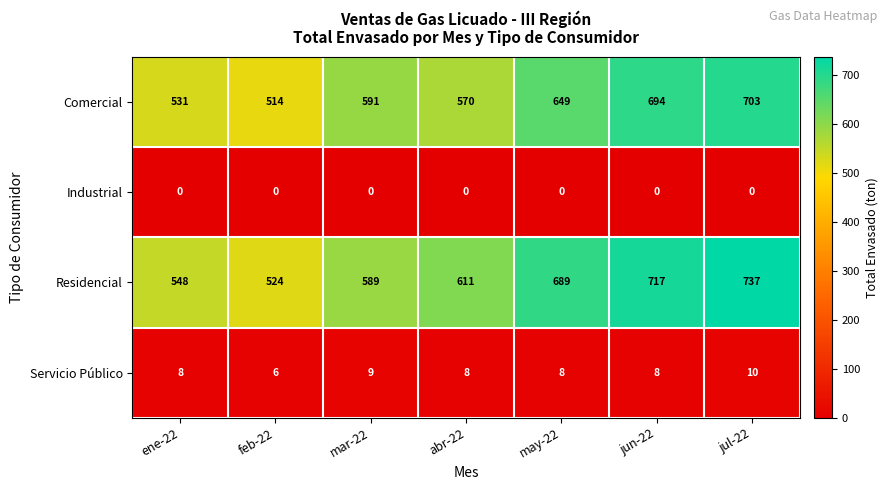

What is the spread (max minus min) of values at ene-22?

548